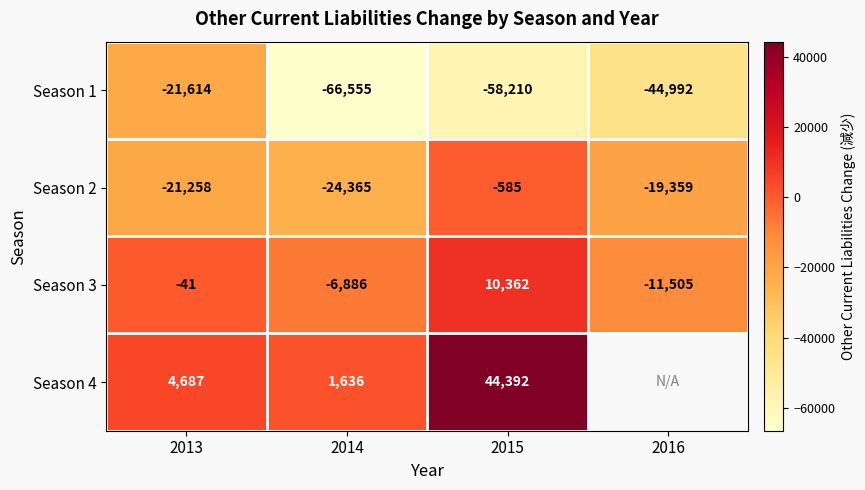

What is the total value across all series at 2014?

-96170